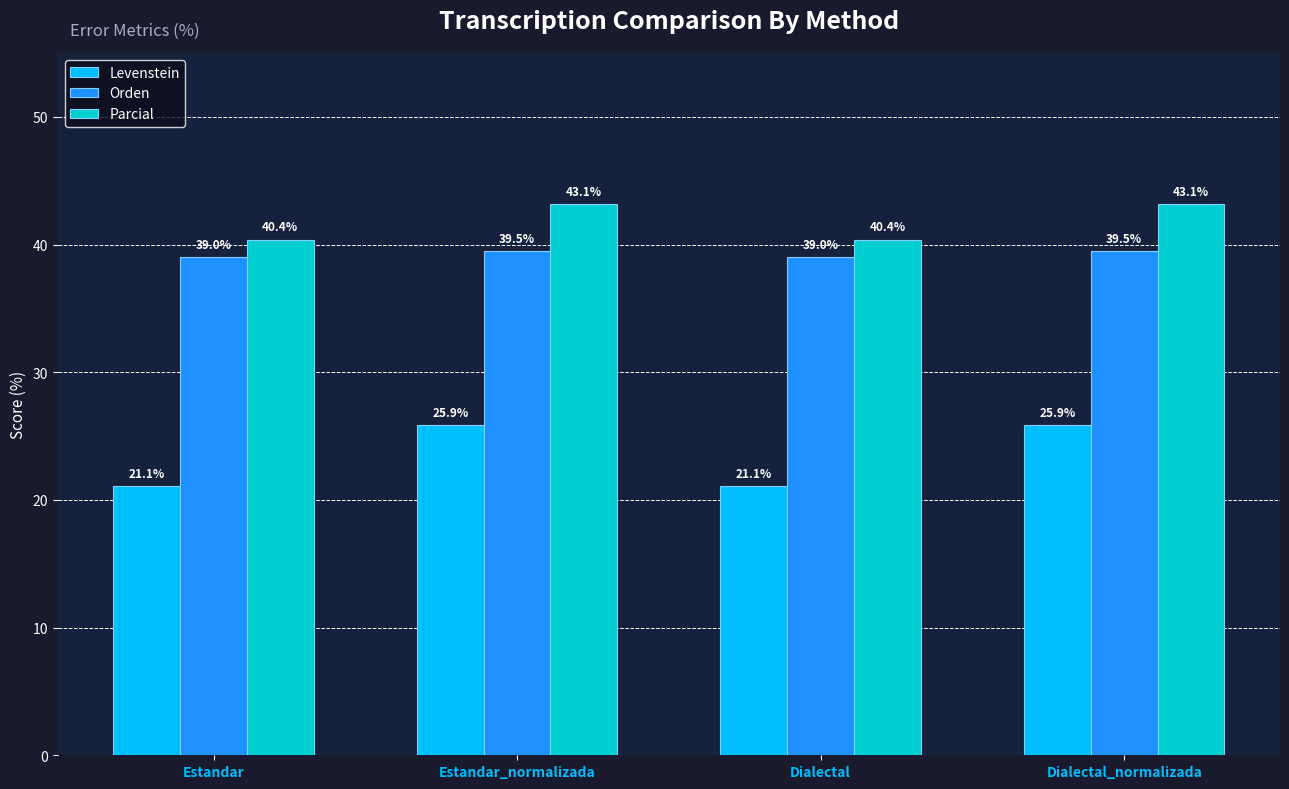

Which series has the widest spread of values?

Levenstein